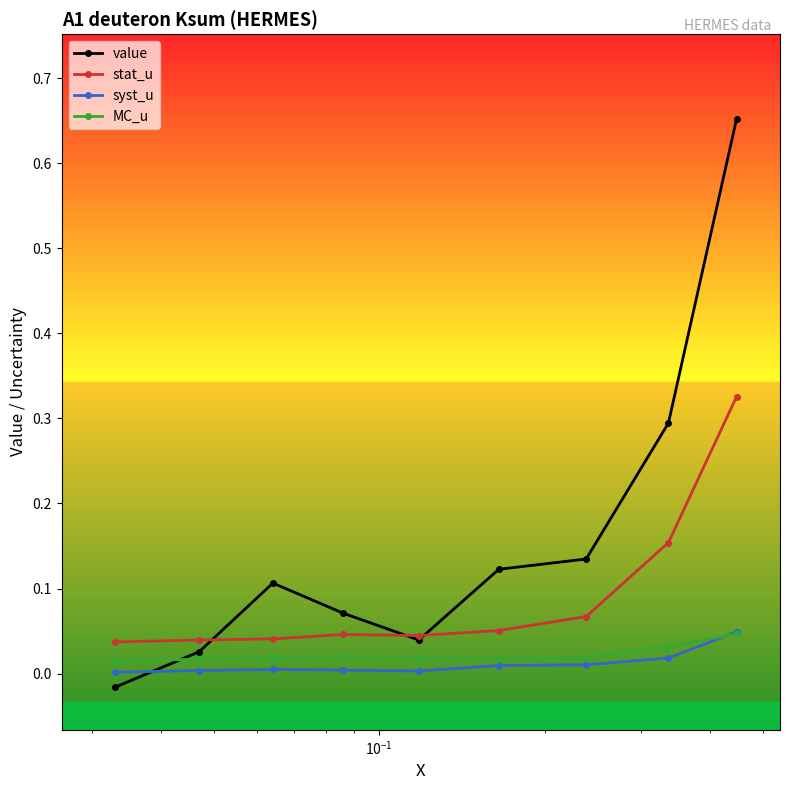

Is this an area chart (filled region under the line)?

No